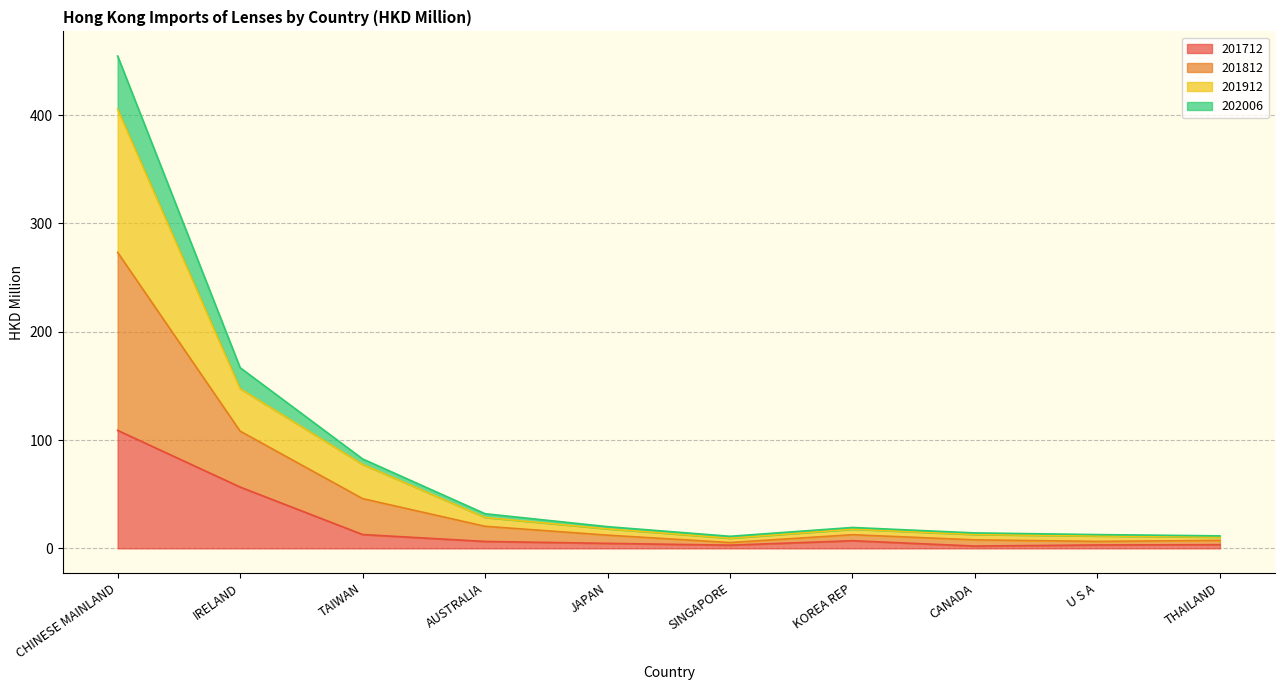

Where is 202006 nearest to the value 139?

IRELAND